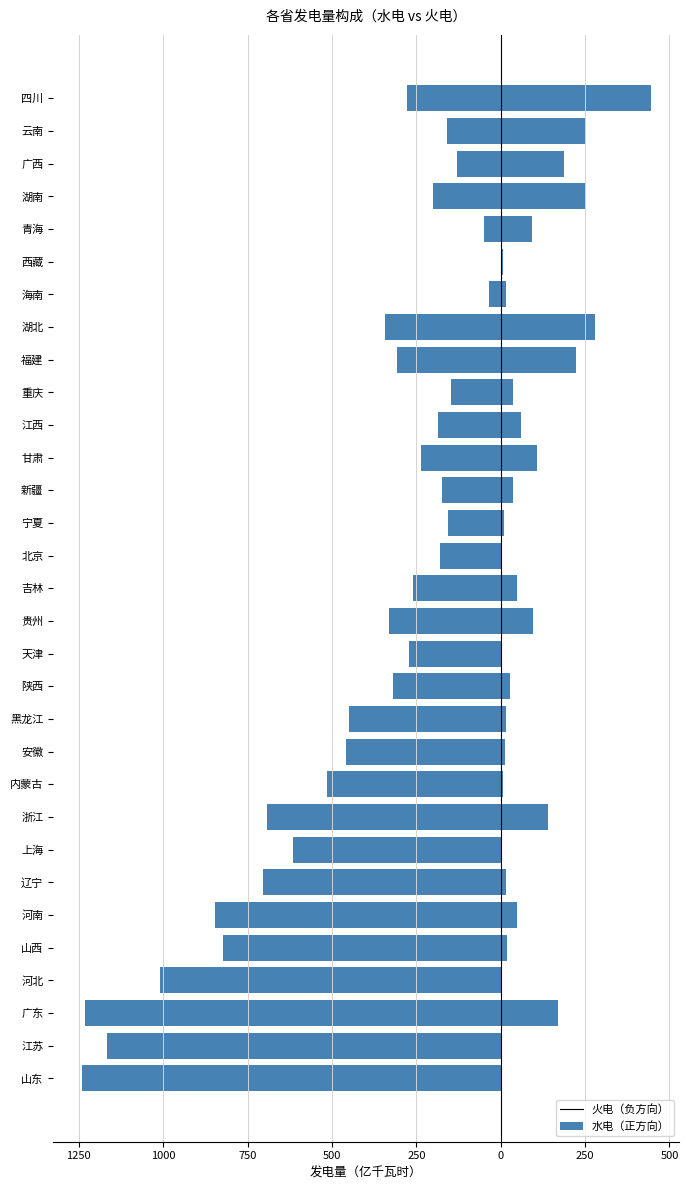

Which series has the widest spread of values?

火电